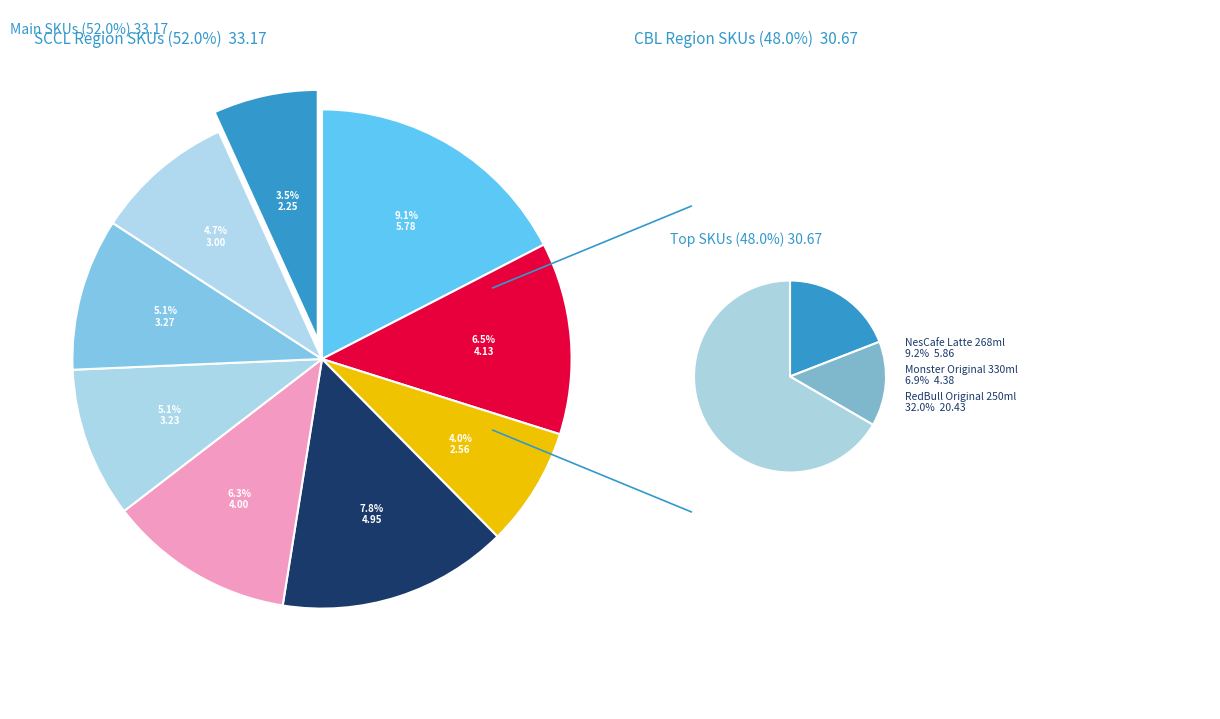

How many segments does this pie chart have?

12